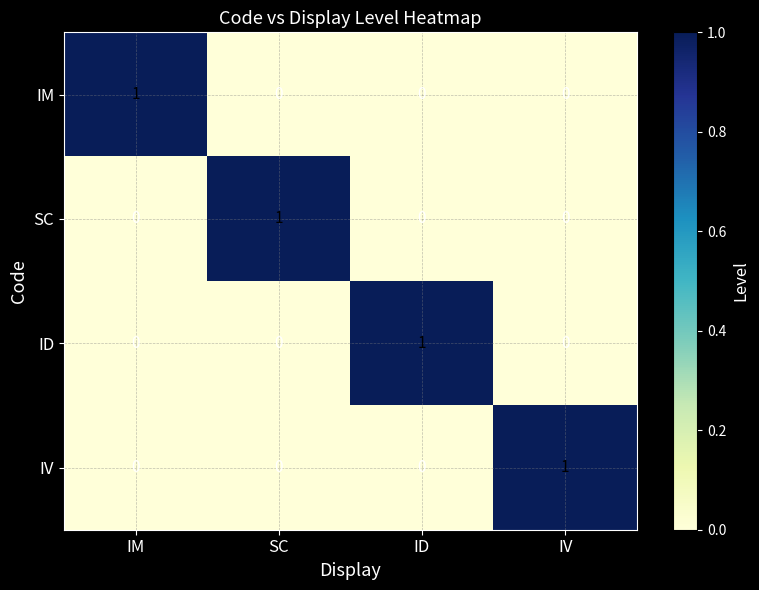

How many IV values are between 0 and 1?

4